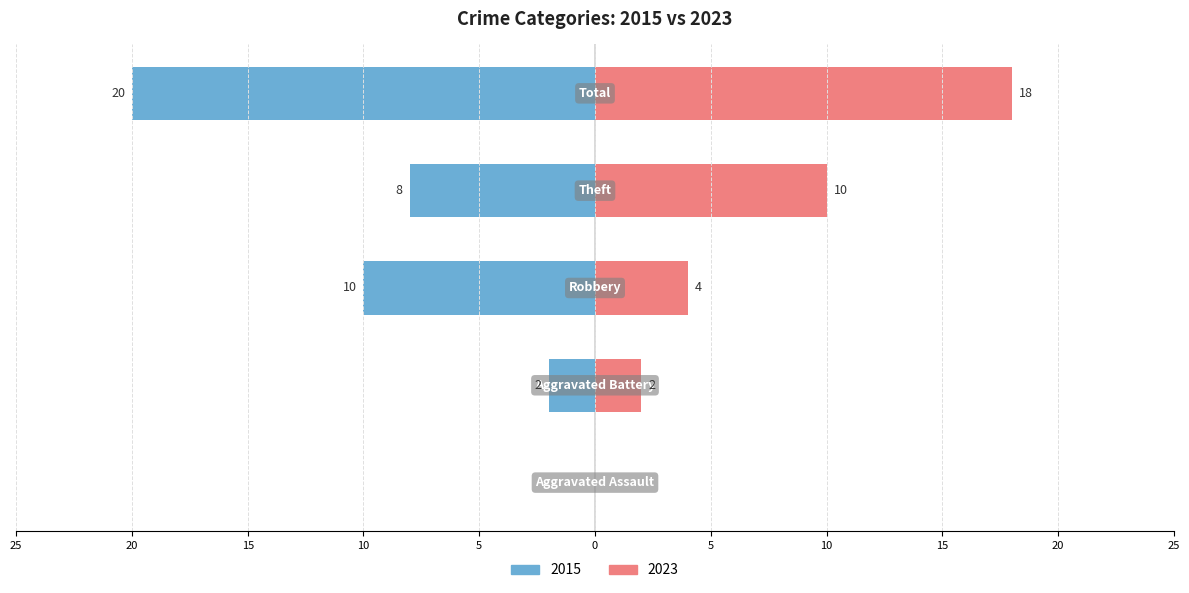

How many groups of bars are there?

5